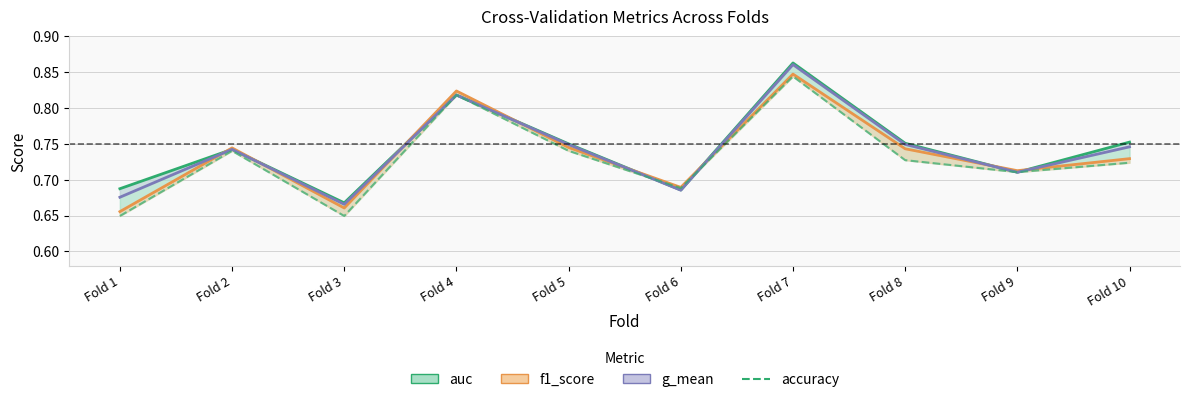

Is it true that g_mean equals 0.7 at Fold 8?

True